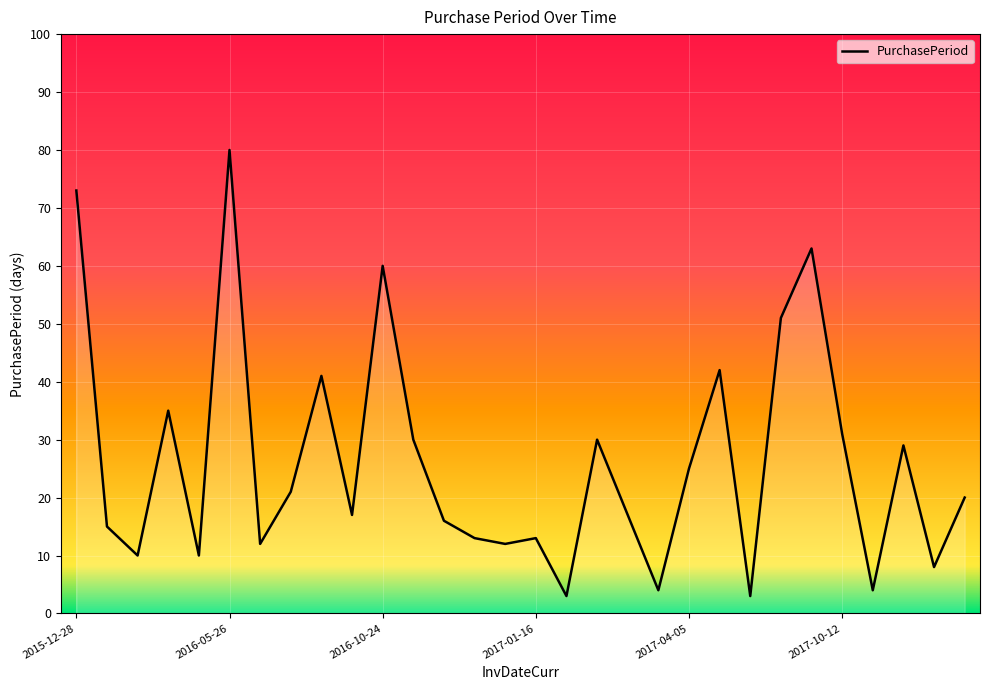

What is the smallest value displayed?

3